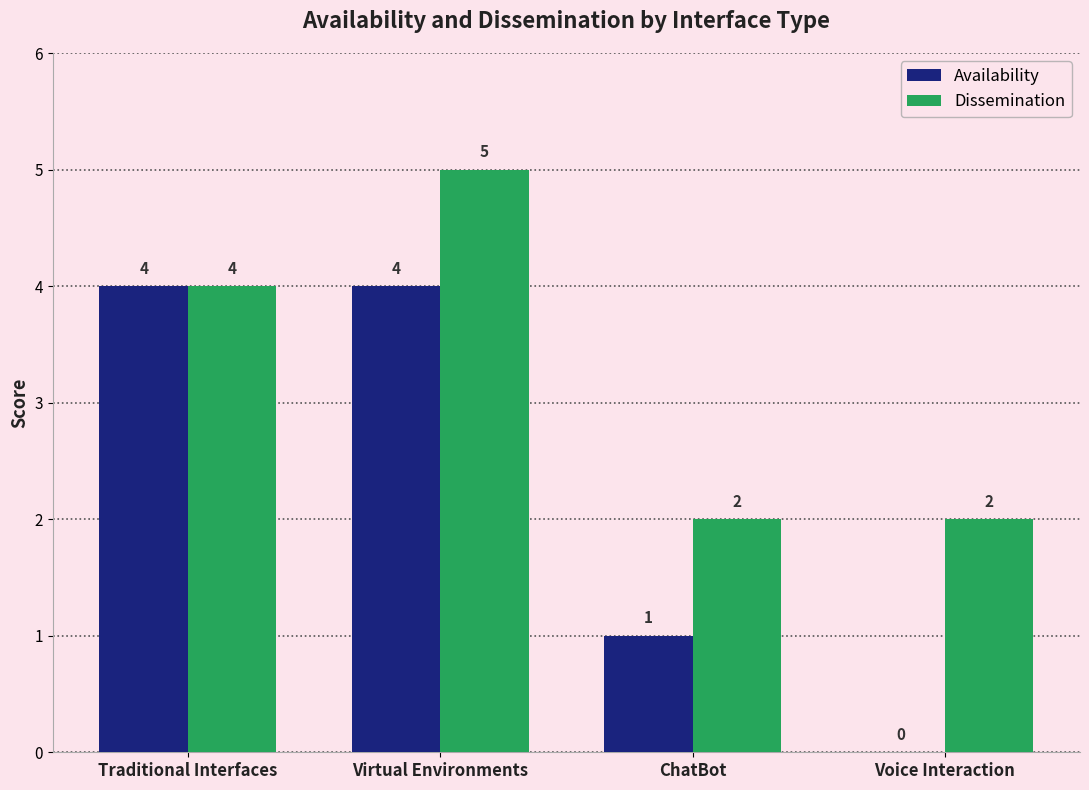

Between ChatBot and Voice Interaction, which series saw the biggest shift?

Availability